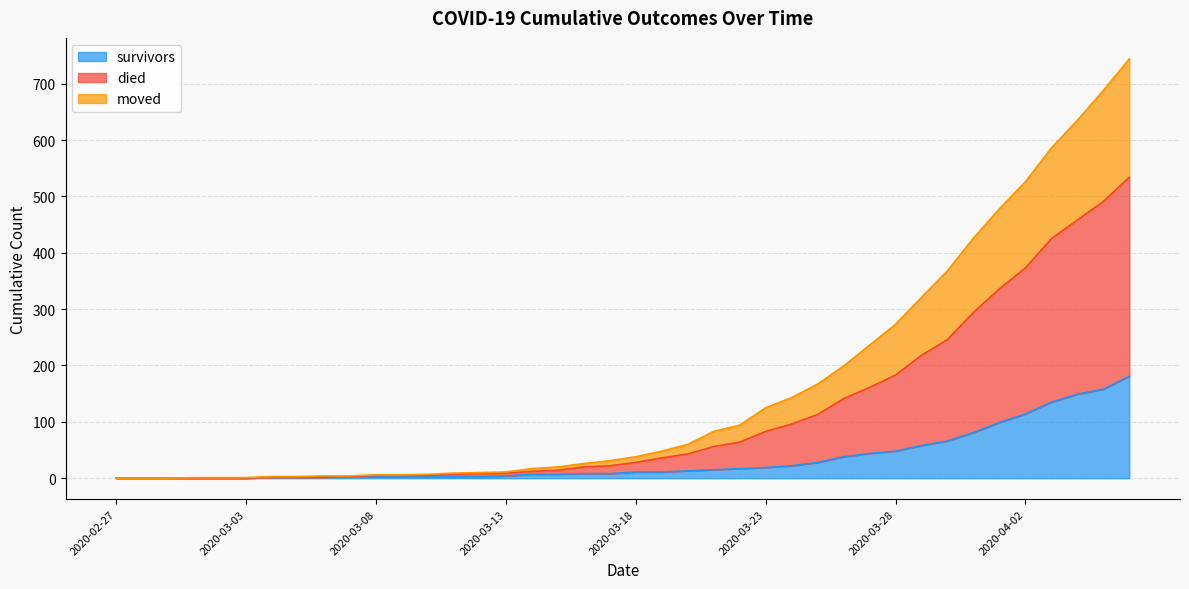

Which series changed the most between 2020-03-17 and 2020-04-04?

died